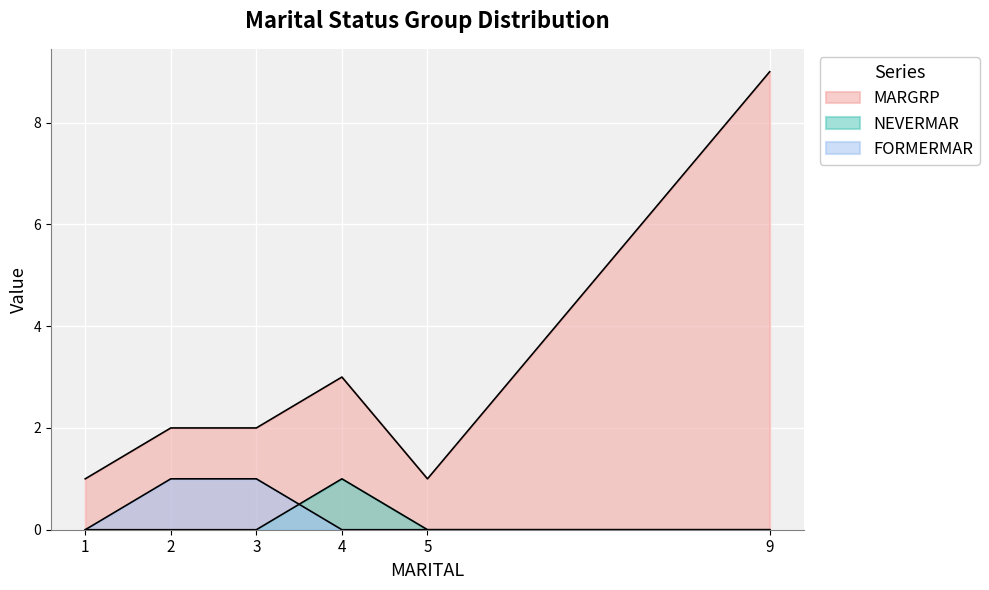

Reading right to left, extract all data points from this chart.

MARGRP: 9	1	3	2	2	1
NEVERMAR: 0	0	1	0	0	0
FORMERMAR: 0	0	0	1	1	0